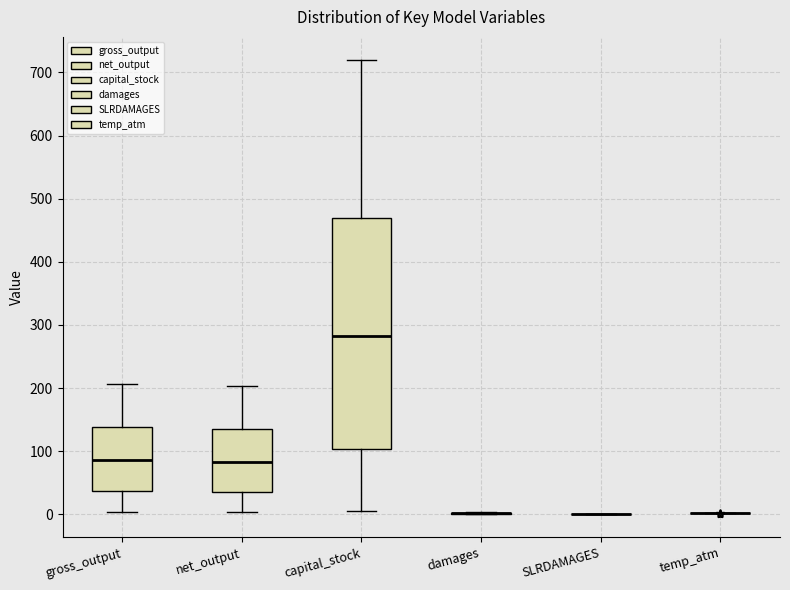

Reading left to right, read every box against the y-axis: the position of its median line, the range the box covers, and the ends of its whiskers. The values are not printed on the chart, so give them approximately, as read against the axis.

gross_output: median 90, box 40 to 140, whiskers 0 to 210
net_output: median 80, box 40 to 140, whiskers 0 to 200
capital_stock: median 280, box 100 to 470, whiskers 10 to 720
damages: box collapsed to a line at 0, whiskers 0 to 0
SLRDAMAGES: box collapsed to a line at 0, whiskers 0 to 0
temp_atm: box collapsed to a line at 0, whiskers 0 to 0